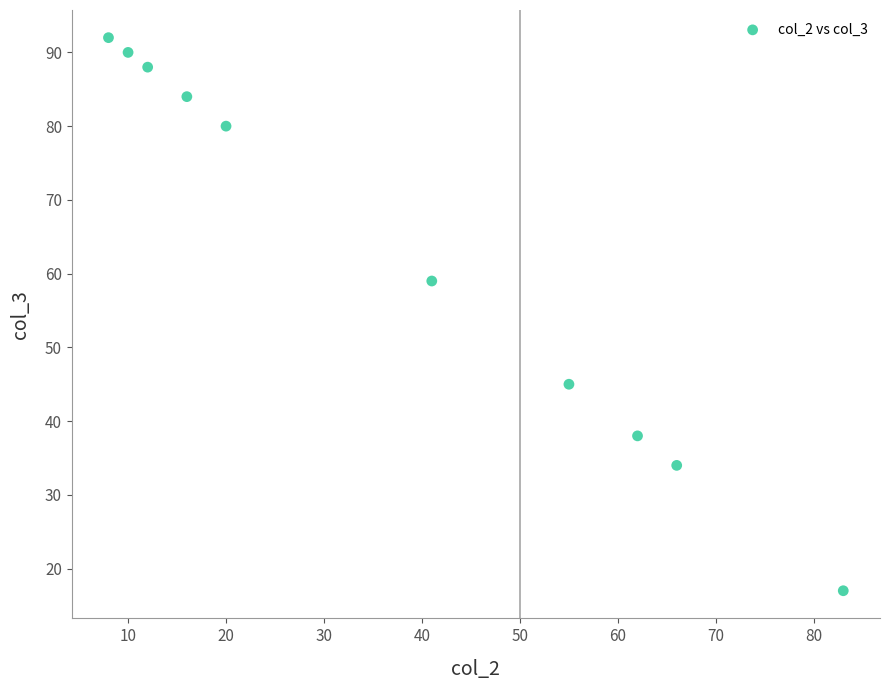

What is the range of X values (max minus min)?

75